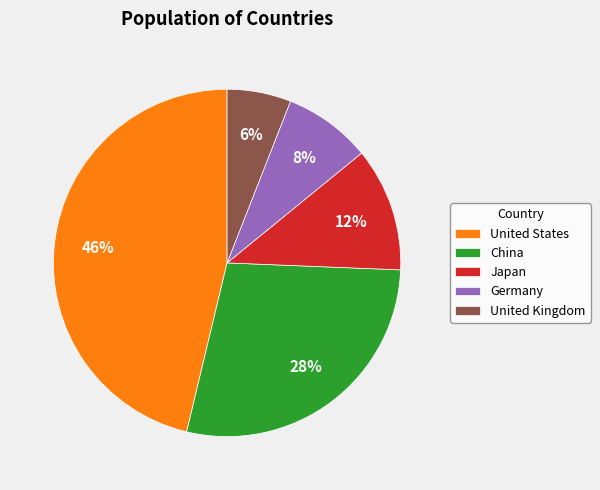

Is there a majority slice in this chart?

No